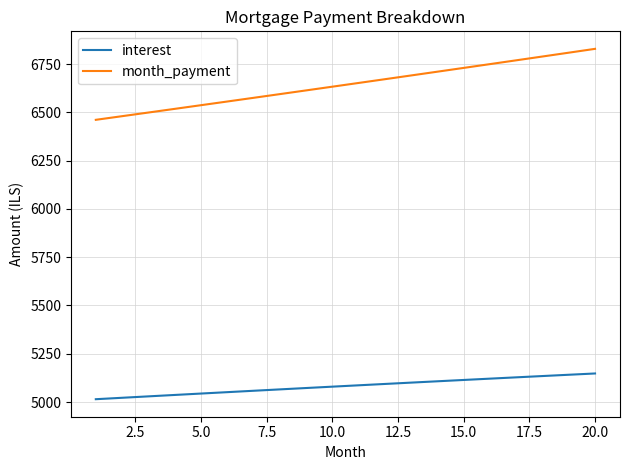

Which series has the widest spread of values?

month_payment